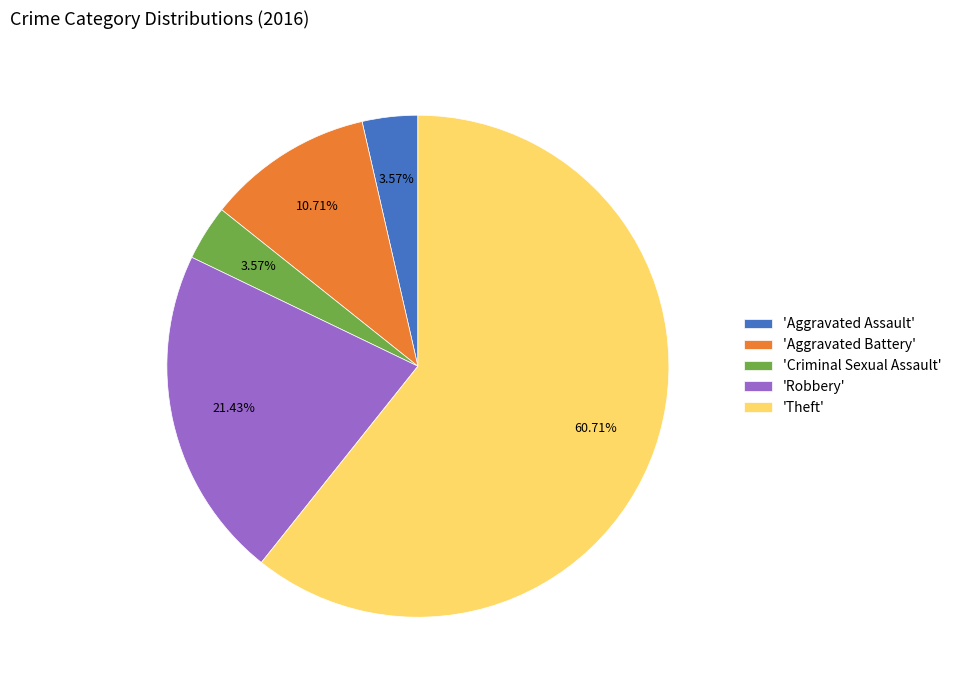

What is the majority slice?

'Theft'